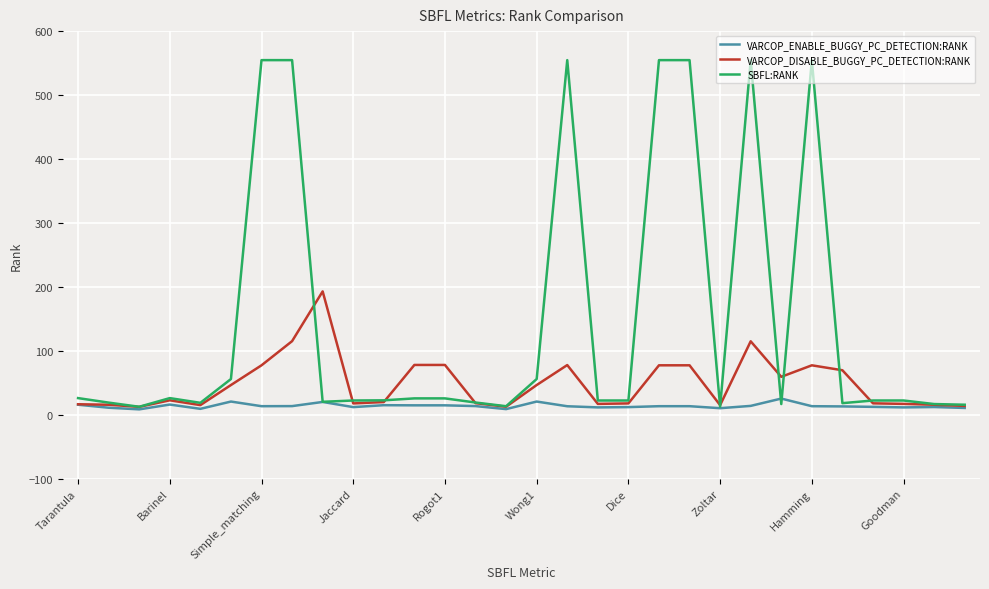

Which series has the largest range (max minus min)?

SBFL:RANK